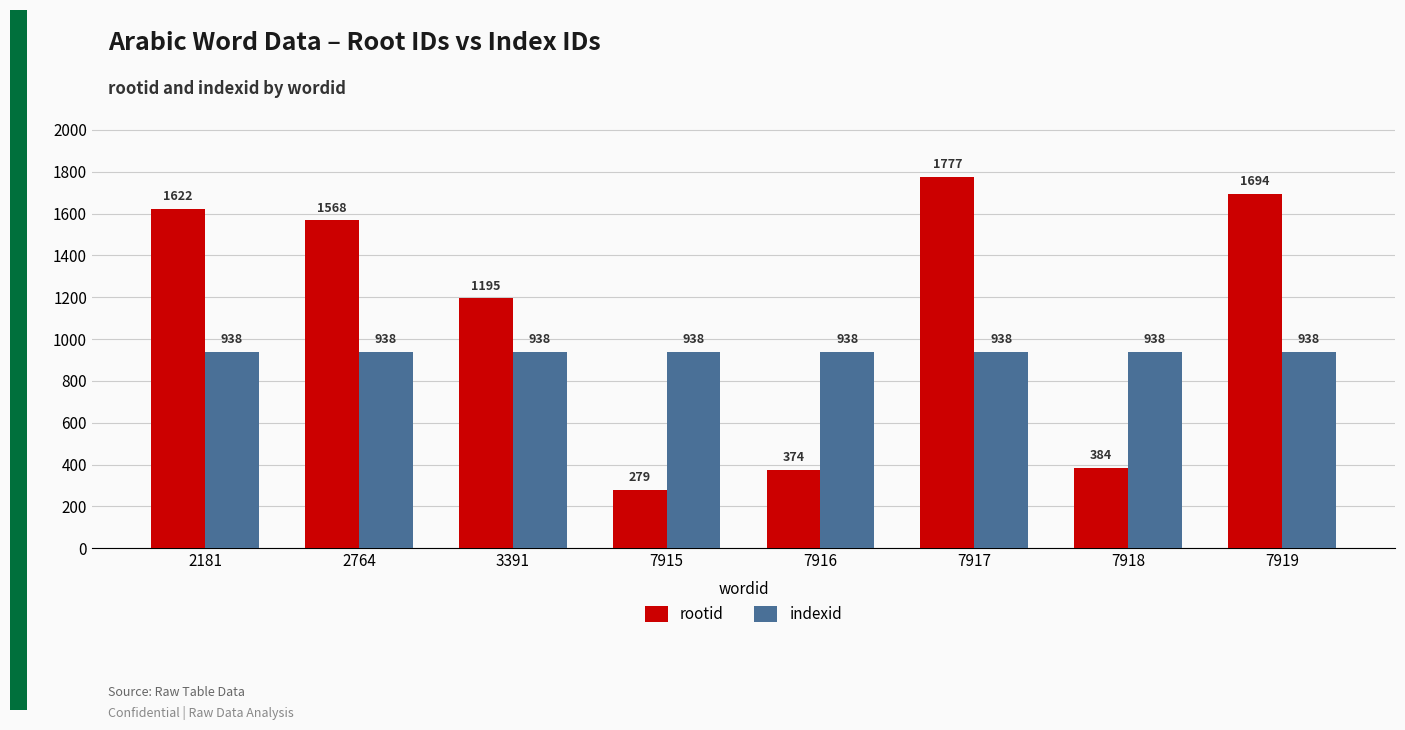

The rootid series shows 2349 at 2764. True or false?

False